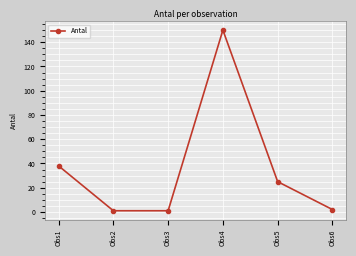

True or false: the data shows 150 at Obs4.

True